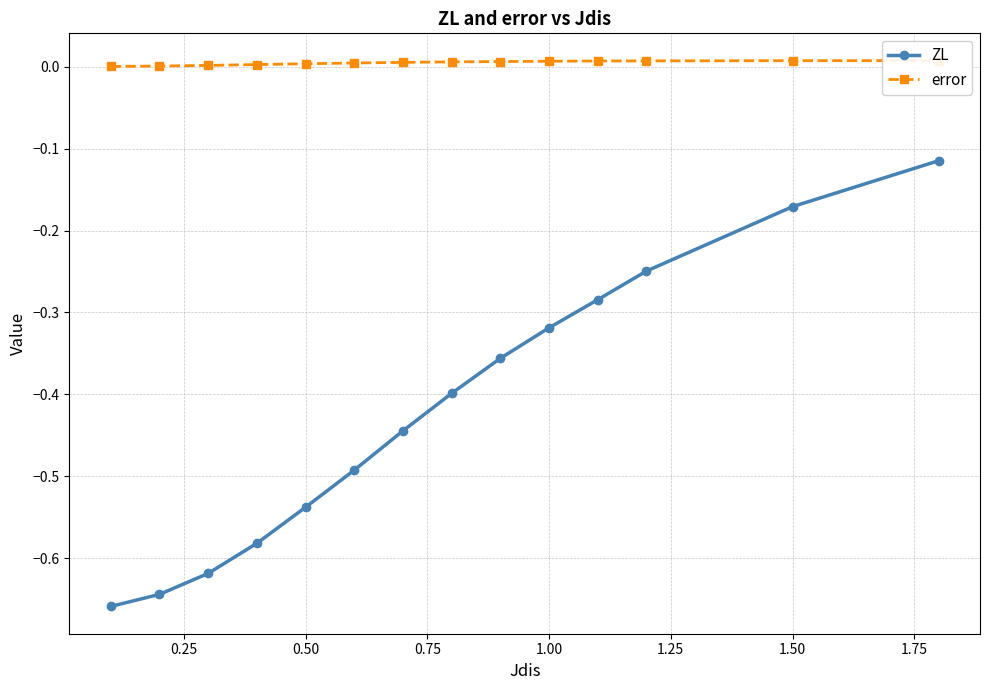

True or false: ZL has more than 0 points higher than both neighbors.

False